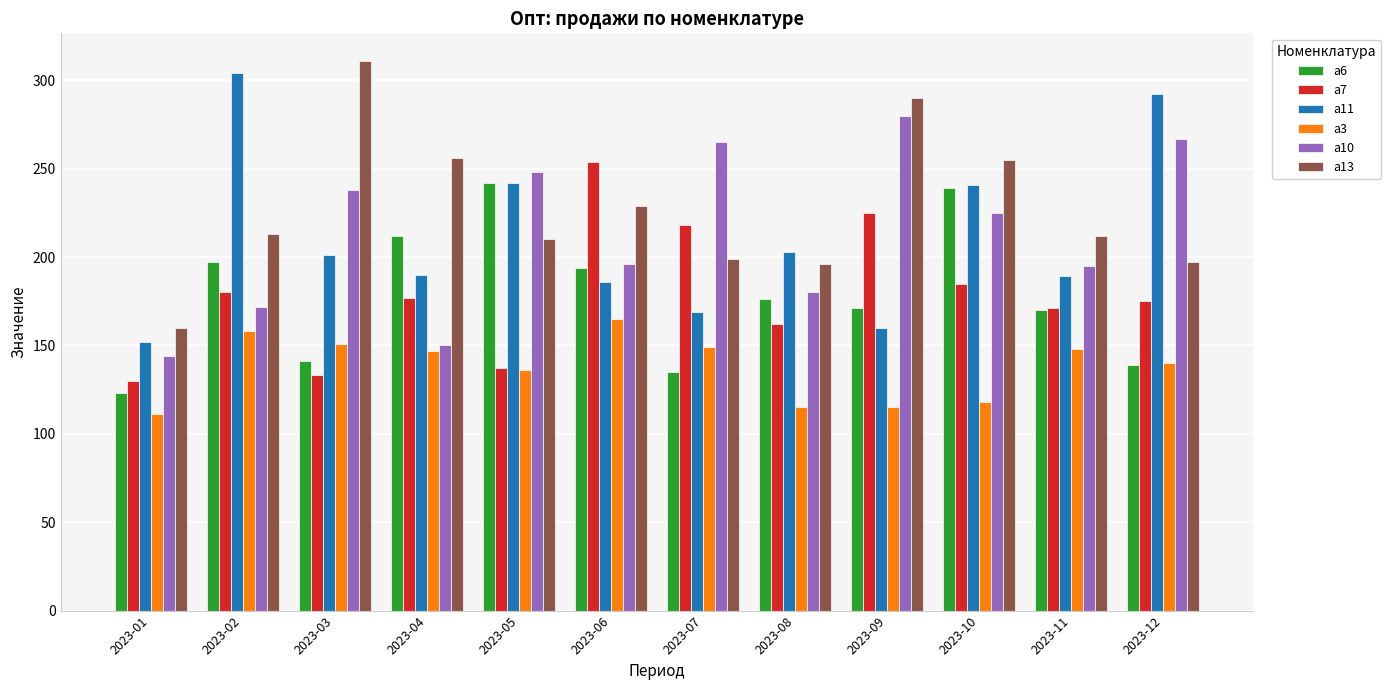

What is the difference between the maximum and second lowest values in the a3 series?

50